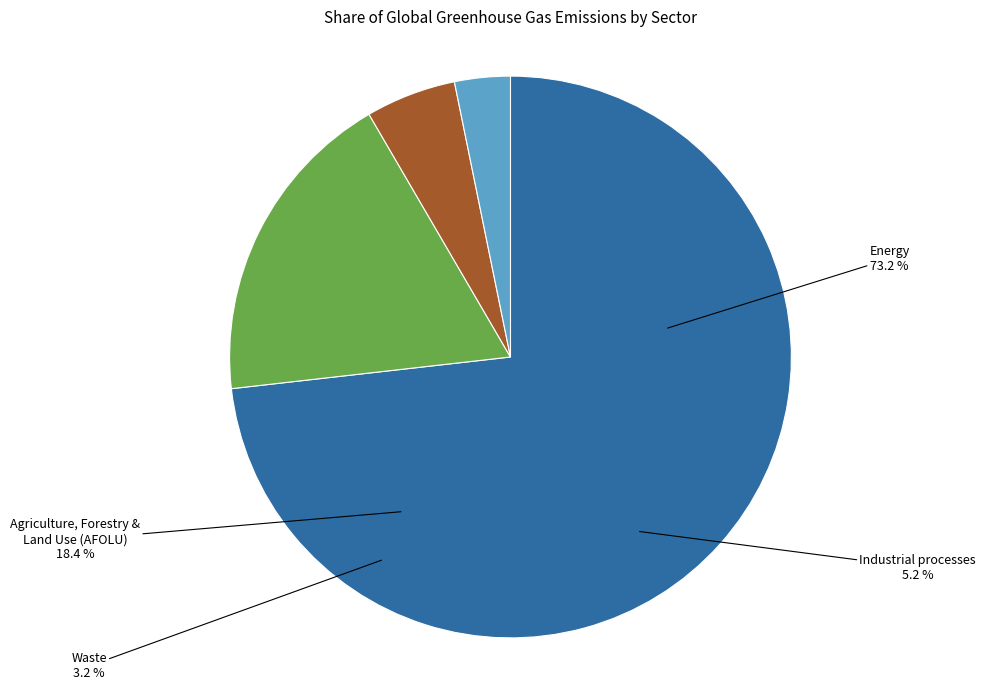

Rank the categories by value from highest to lowest.

Energy, Agriculture, Forestry & Land Use (AFOLU), Industrial processes, Waste